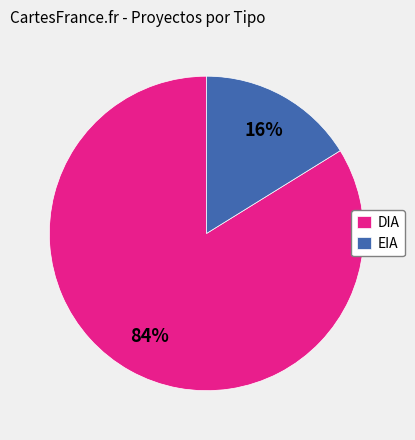

Approximately how many times larger is the value at DIA compared to EIA?

5.2